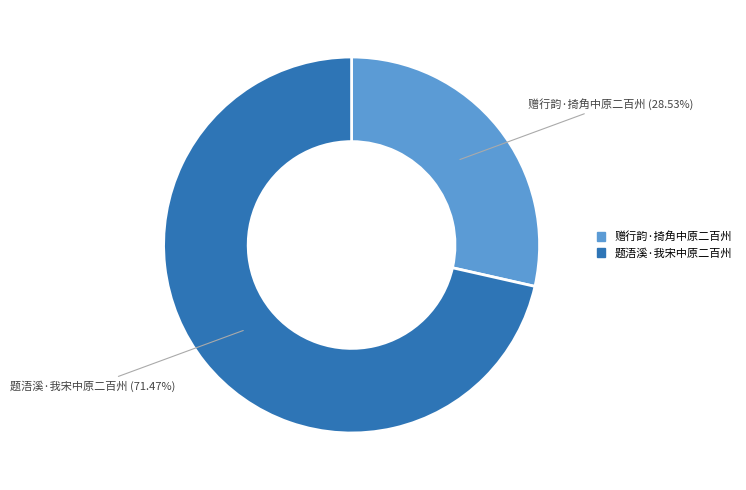

How many slices are in this pie chart?

2